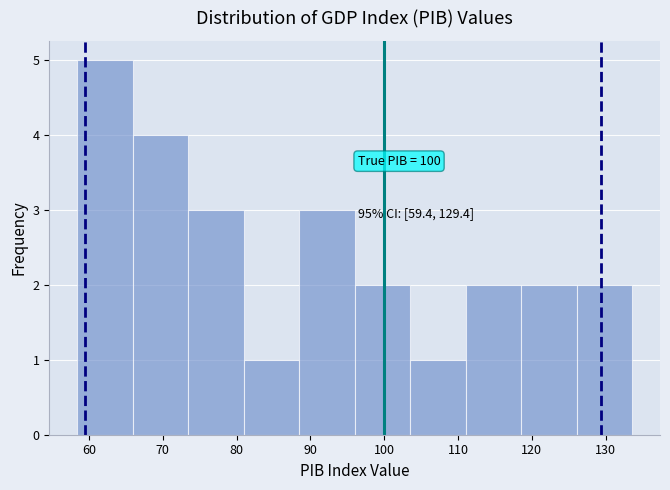

Over which range of the x-axis is the bar tallest?

58 to 66